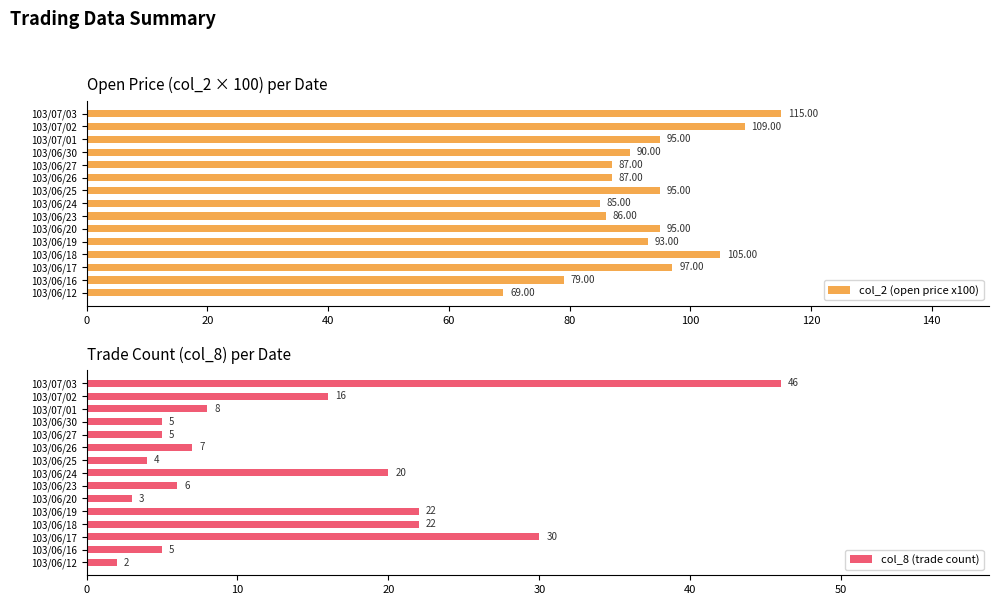

What is the difference between the second highest and minimum values in the col_2 (open price x100) series?

40.0